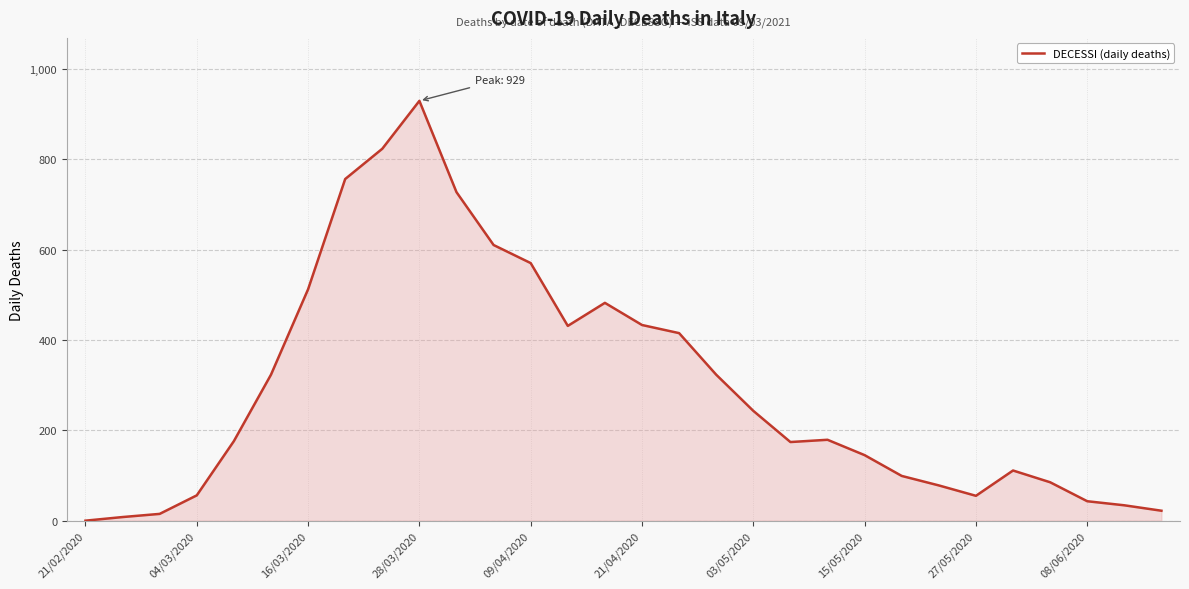

What is the difference between the maximum and minimum values?

929